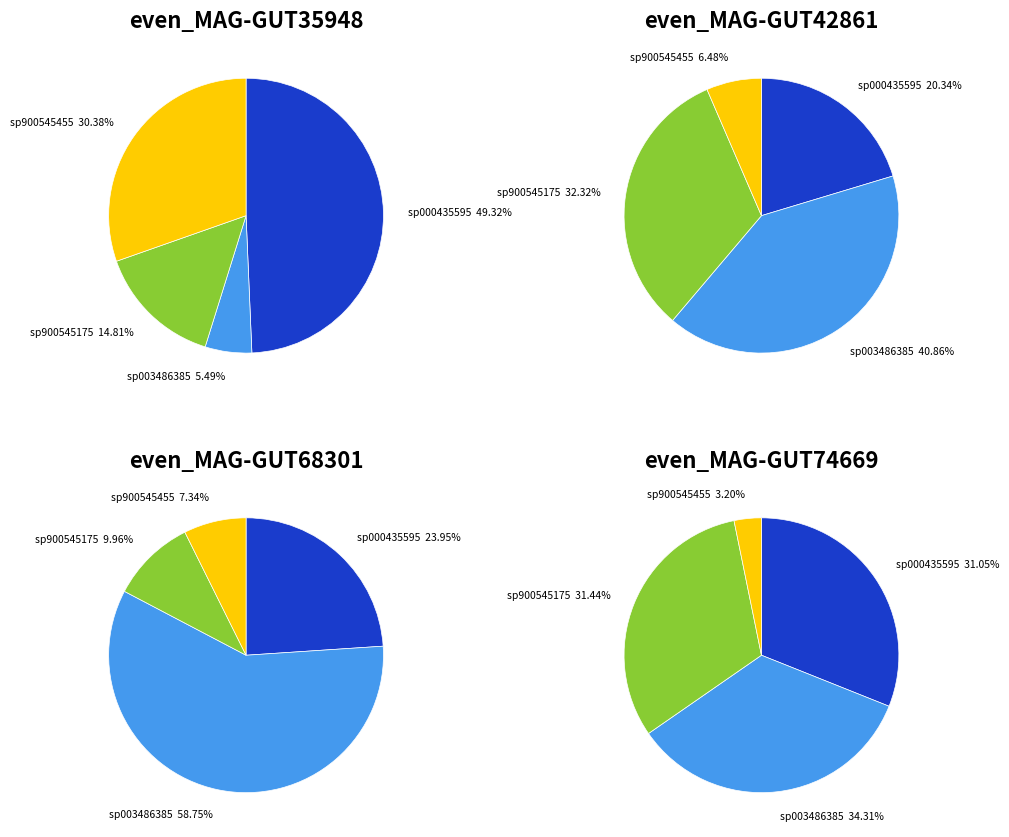

Does any single category account for the majority?

No